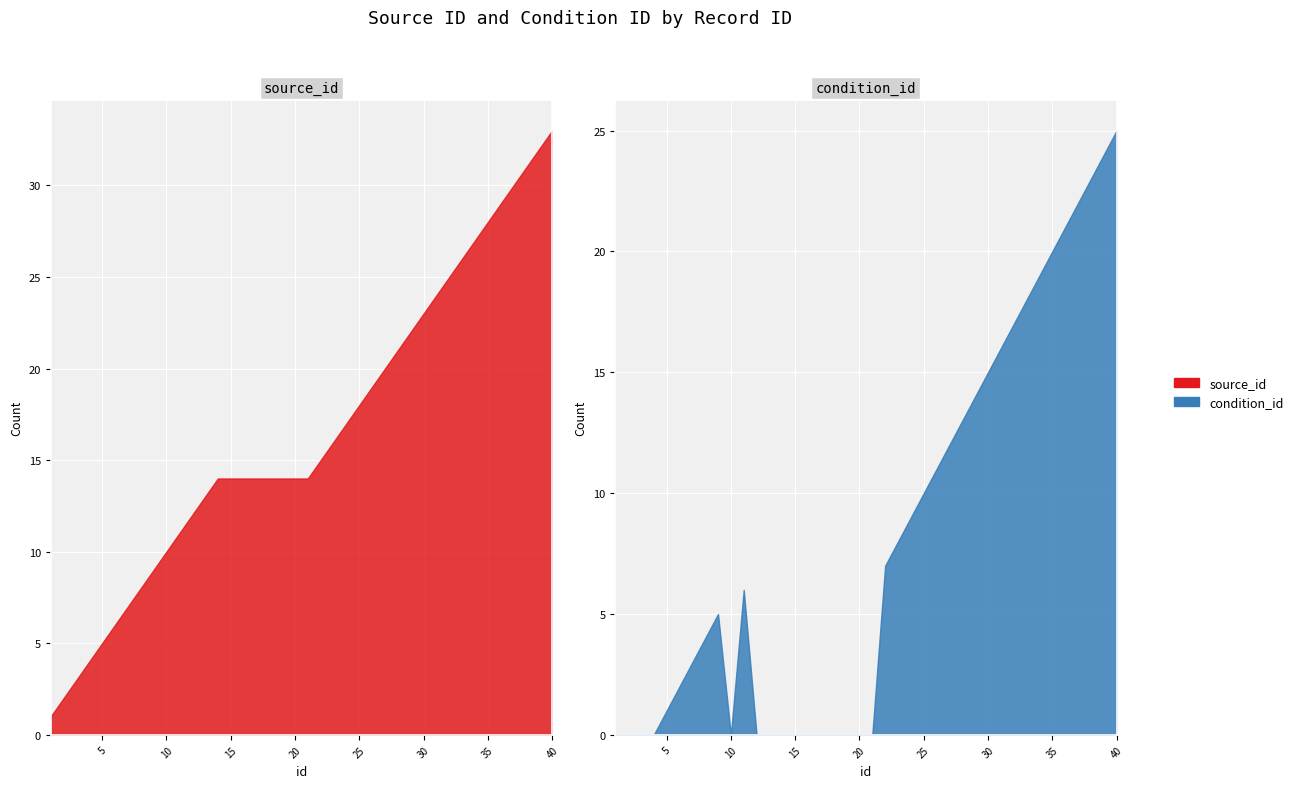

What is the average value of the condition_id series?

8